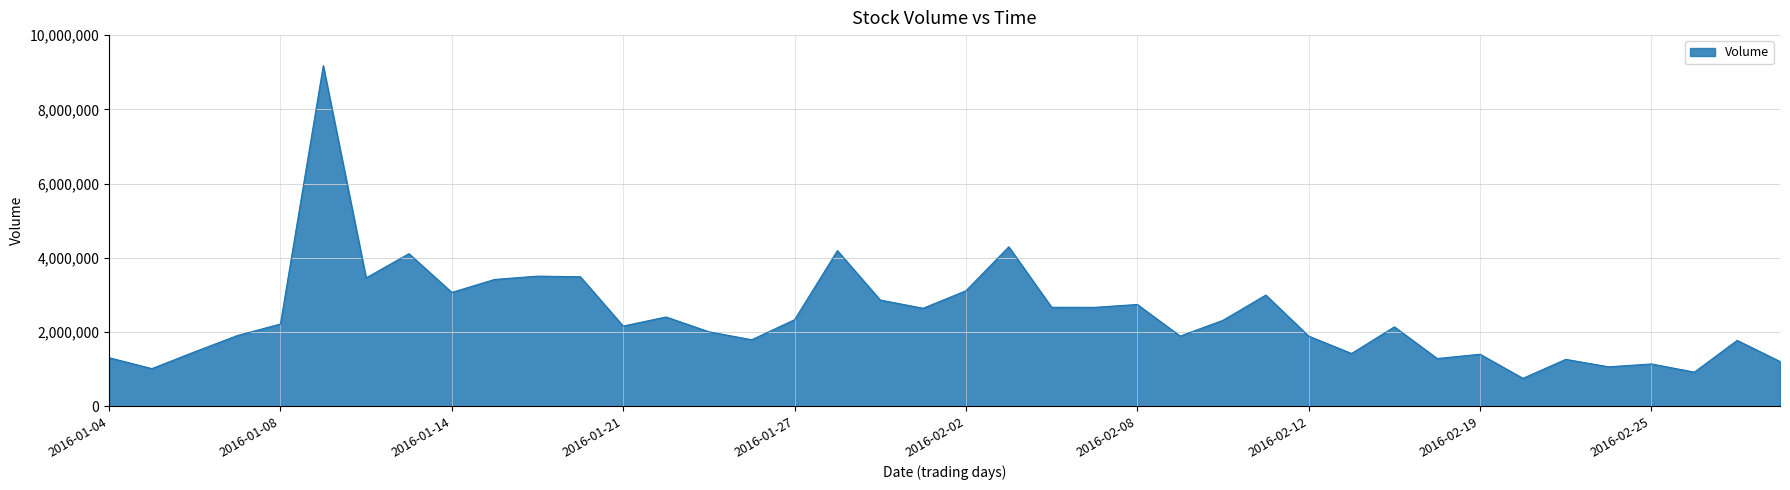

How many lines are shown in the chart?

1